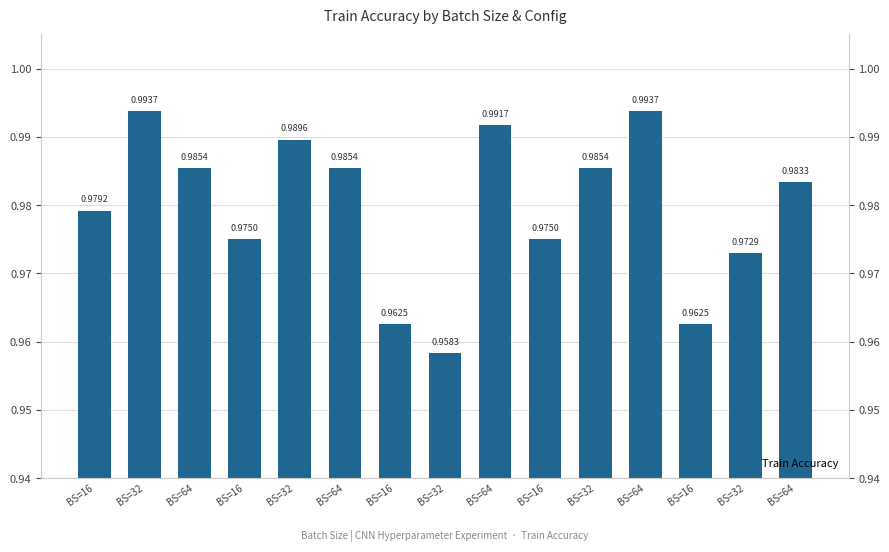

What is the greatest value displayed?

1.0